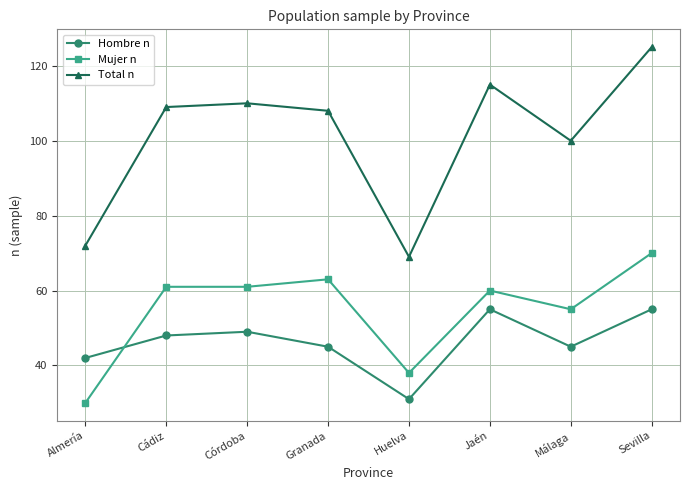

True or false: Mujer n and Total n cross at least once.

False